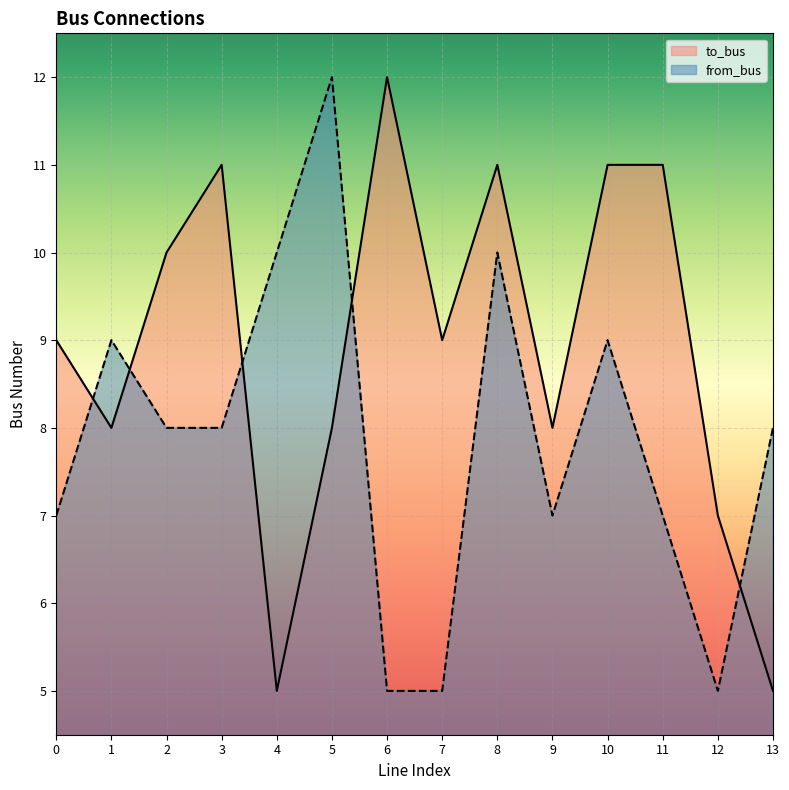

What is the difference between the highest and lowest values at 9?

1